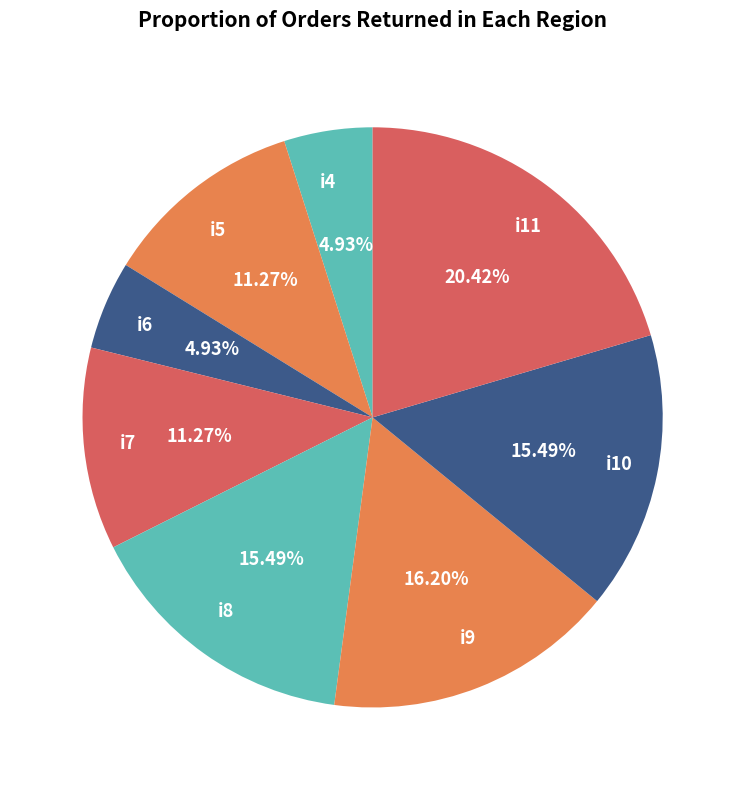

How many segments does this pie chart have?

8